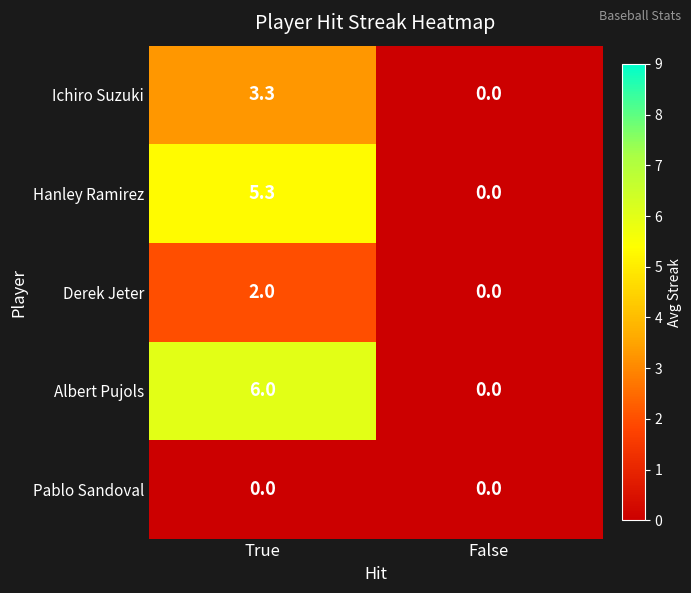

Which series changed the most between True and False?

Albert Pujols